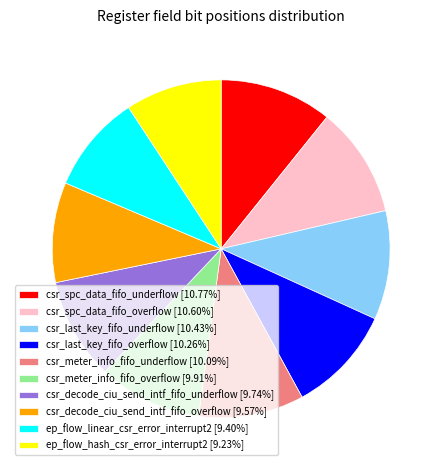

How many segments does this pie chart have?

10